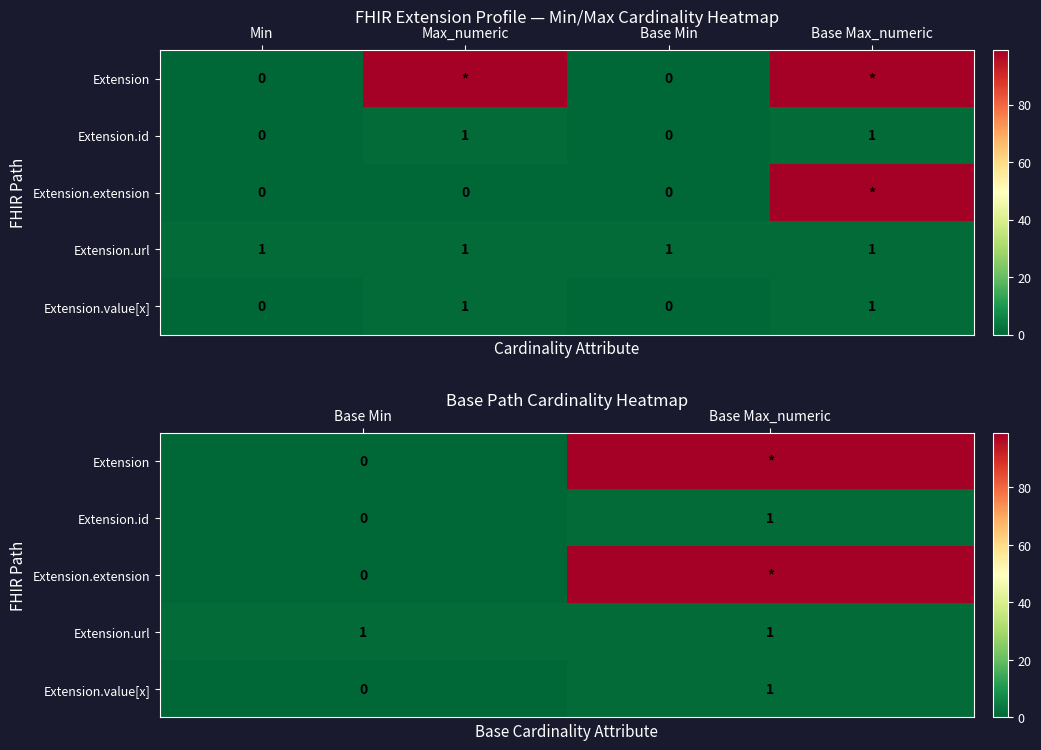

Which series has the widest spread of values?

Extension